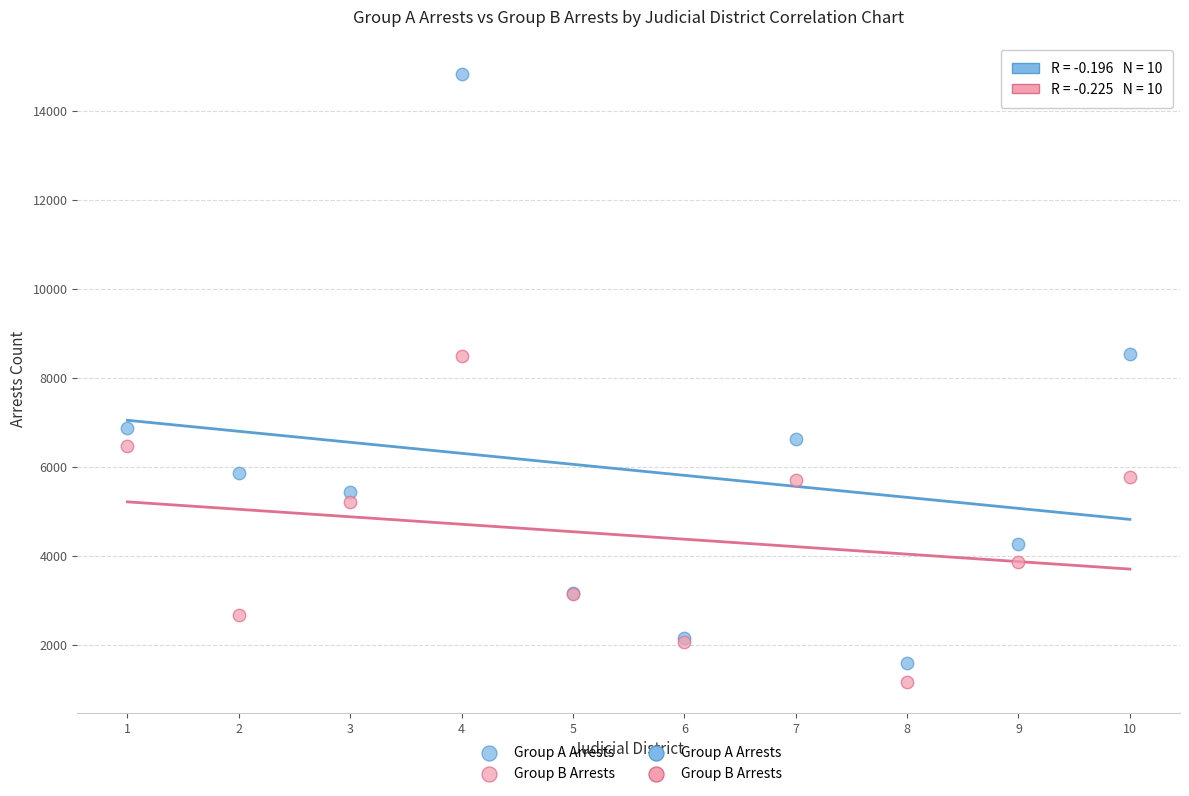

Which series has the widest spread of Y values?

Group A Arrests